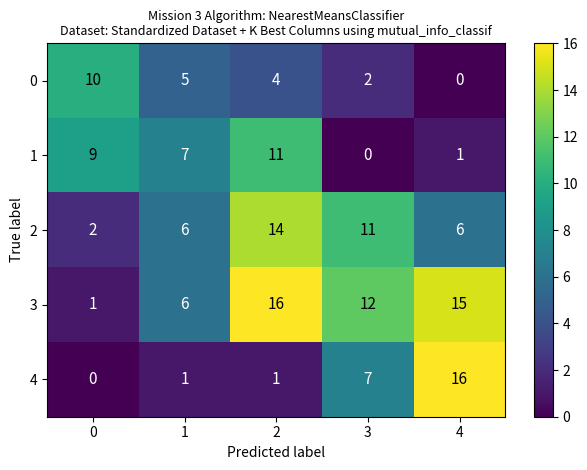

Reading left to right, transcribe all the data shown in this chart.

0: 0=10	1=5	2=4	3=2	4=0
1: 0=9	1=7	2=11	3=0	4=1
2: 0=2	1=6	2=14	3=11	4=6
3: 0=1	1=6	2=16	3=12	4=15
4: 0=0	1=1	2=1	3=7	4=16